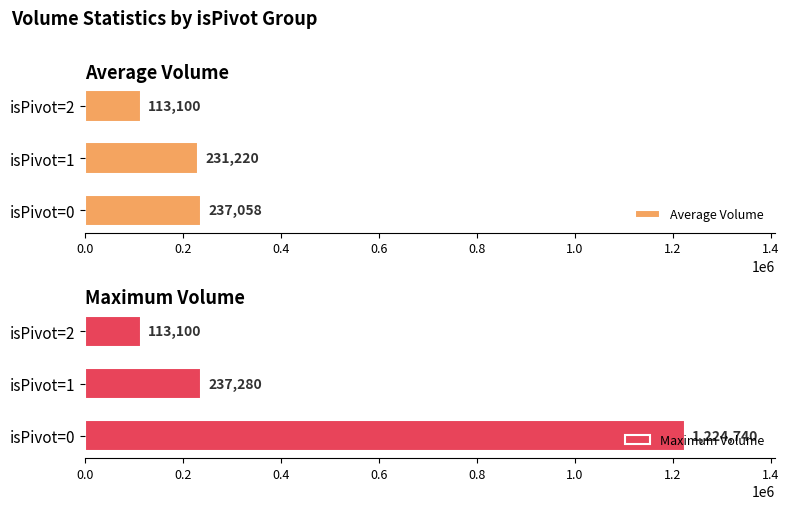

How many bars are there in total?

6